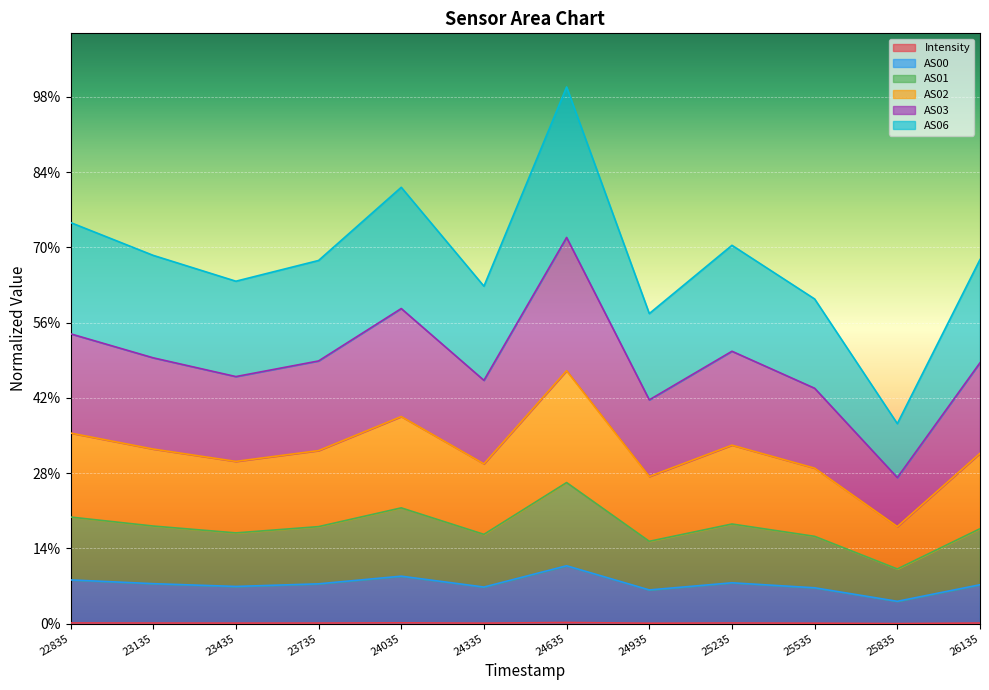

The value of AS02 at 24635 is 1.4. True or false?

False